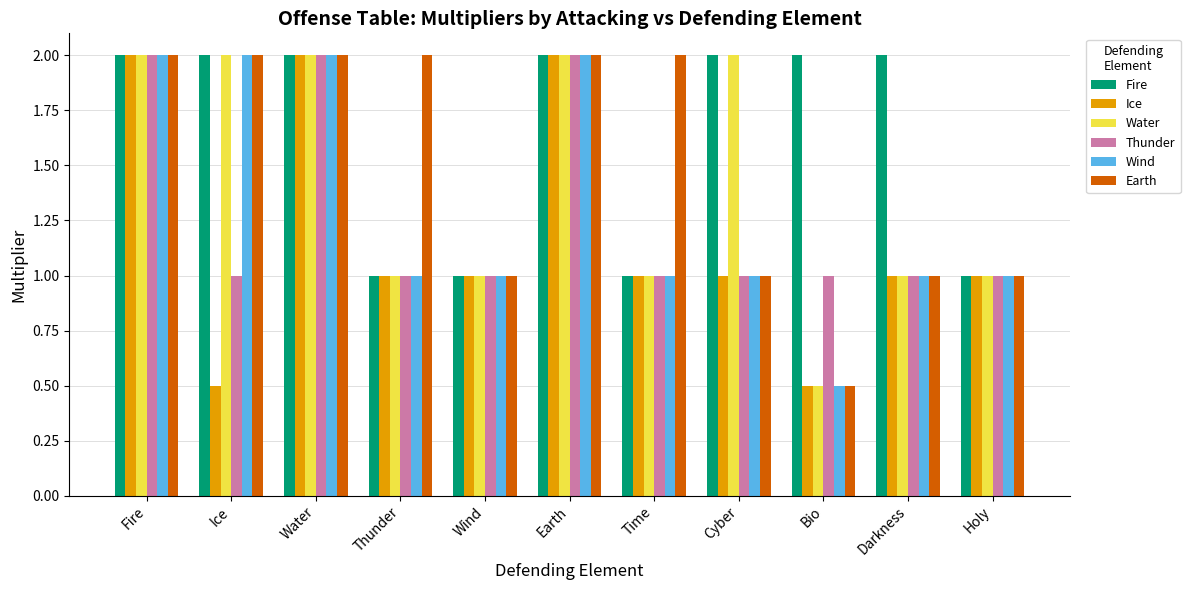

What is the maximum value for Ice?

2.0